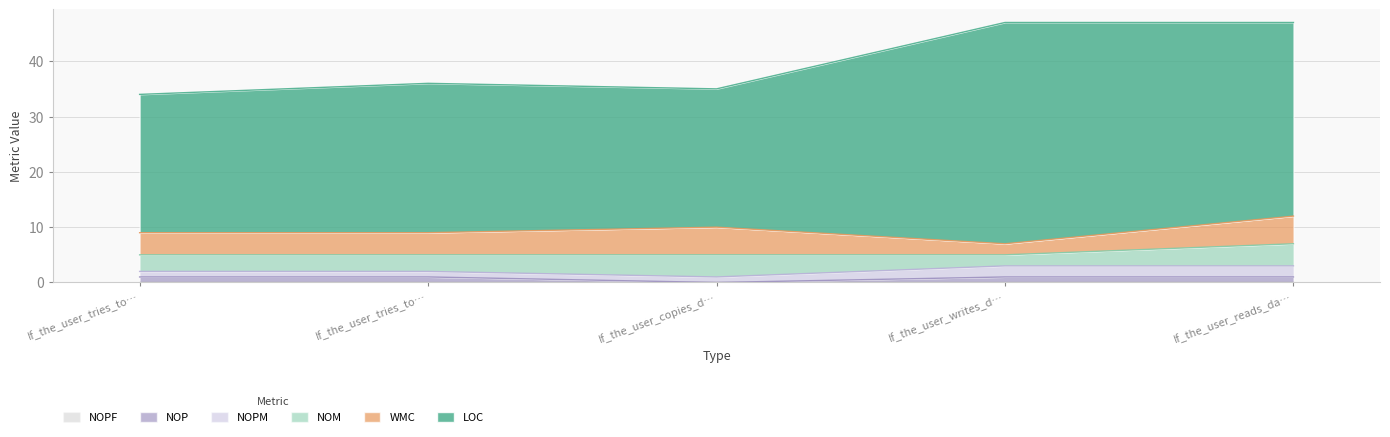

Does the chart have visible grid lines?

Yes